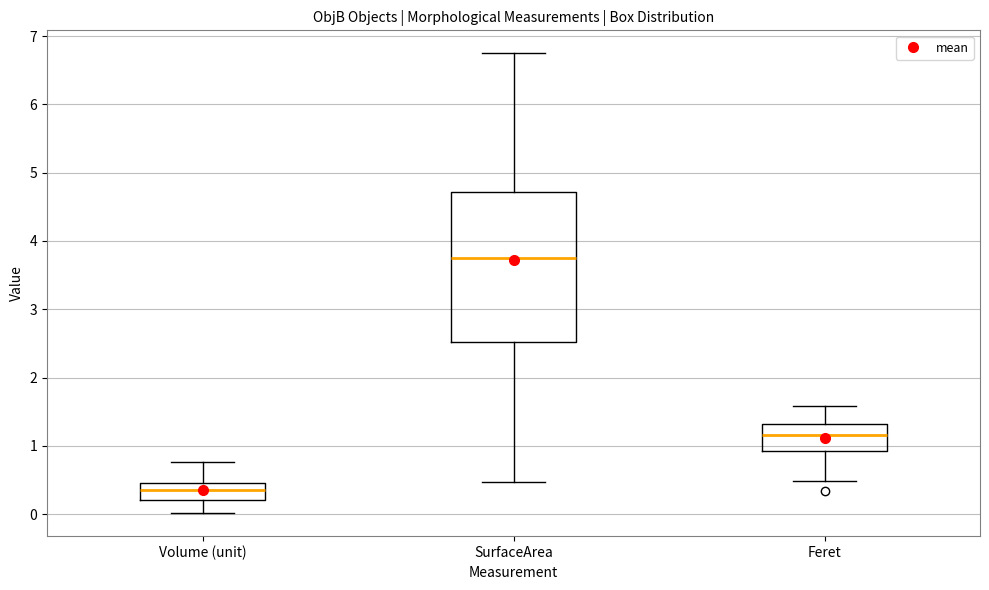

Which box has the lowest median line?

Volume (unit)